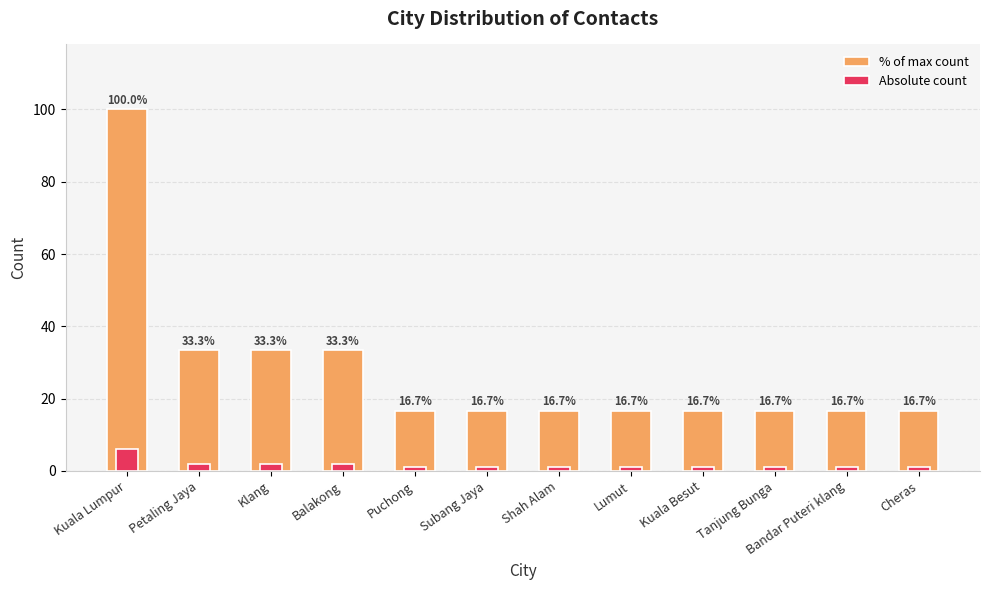

What is the label of the 11th bar from the left?

Bandar Puteri klang